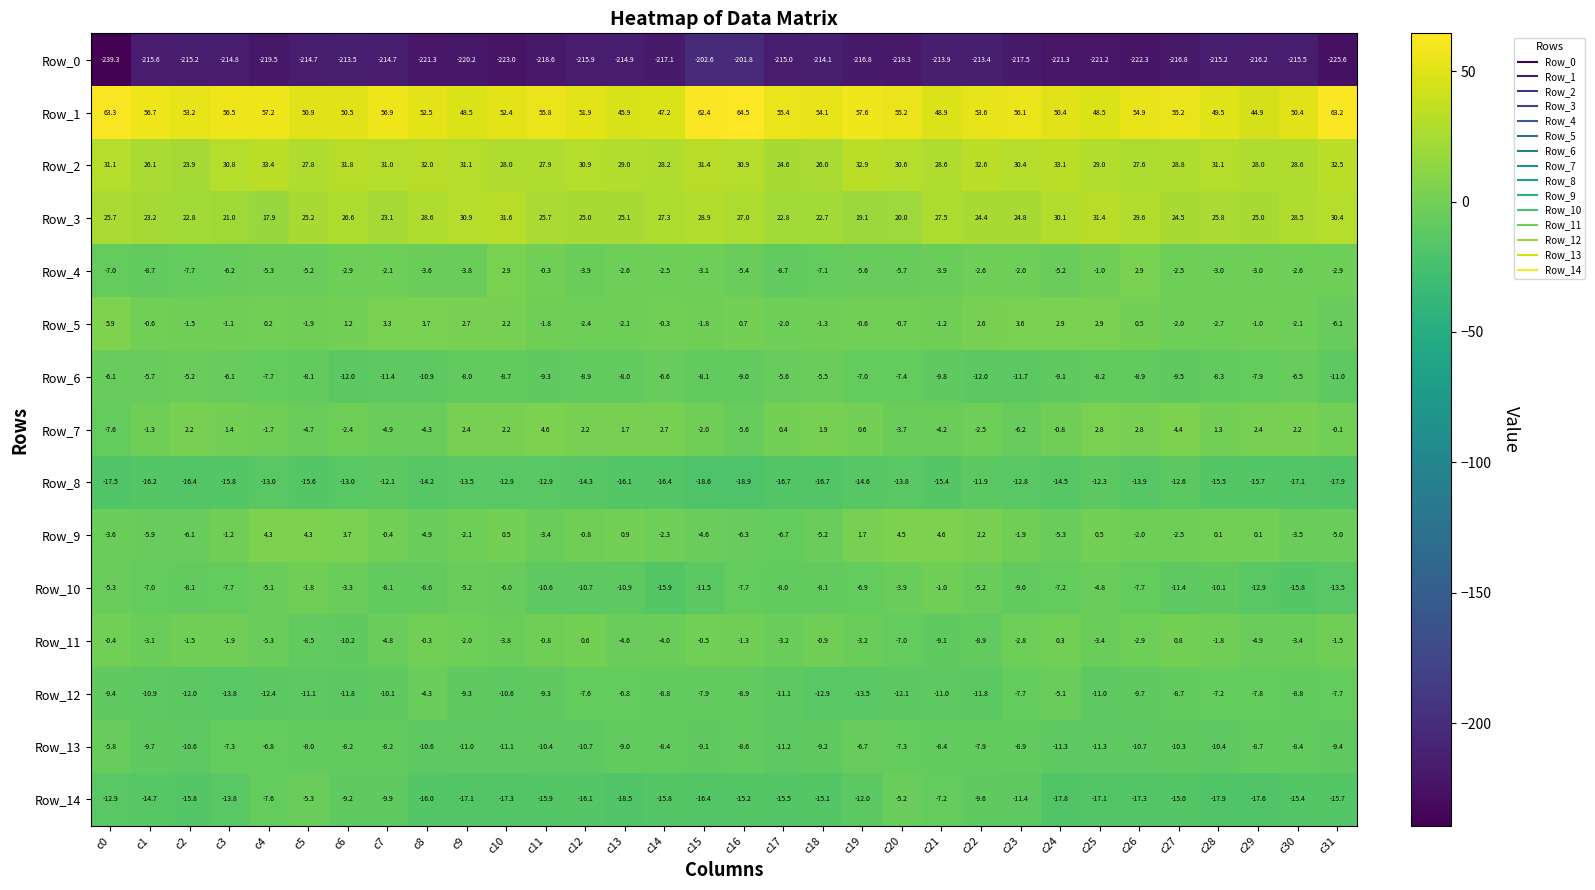

Is it true that Row_6 equals -3.5 at c0?

False